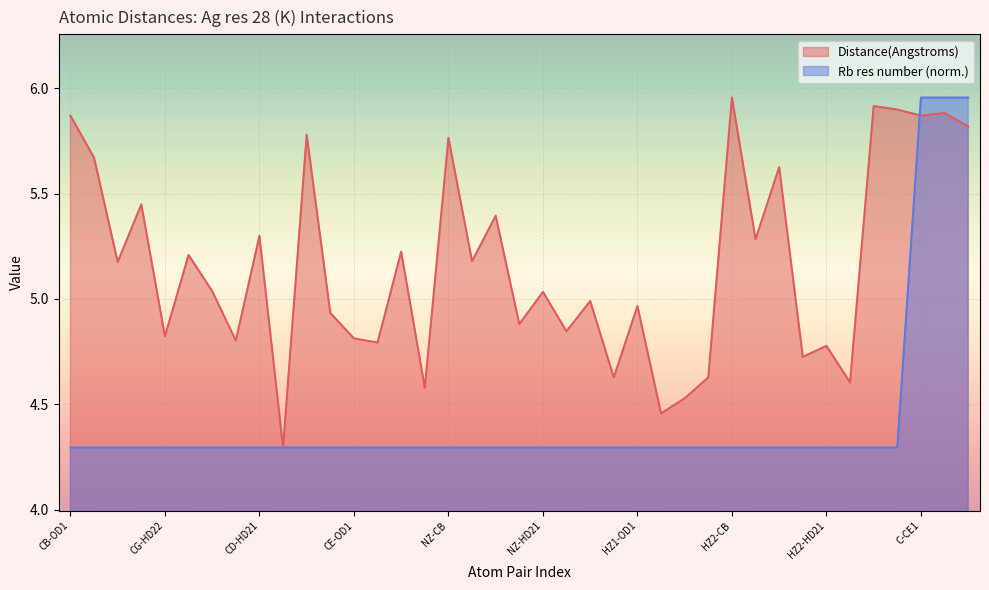

What is the sum of all Rb res number values?

172.5